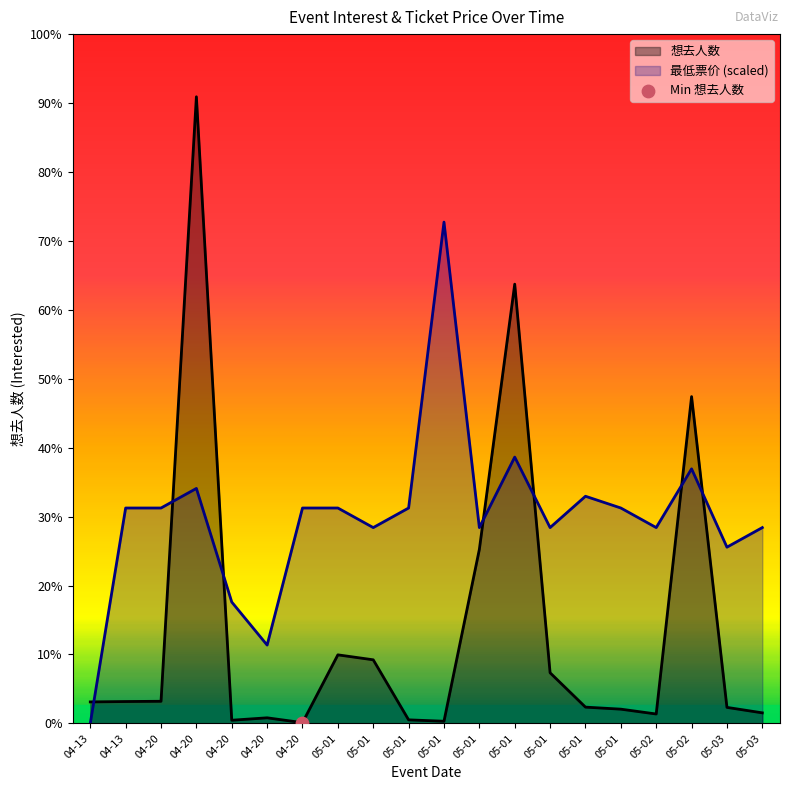

Which series has the largest Y range (max minus min)?

想去人数